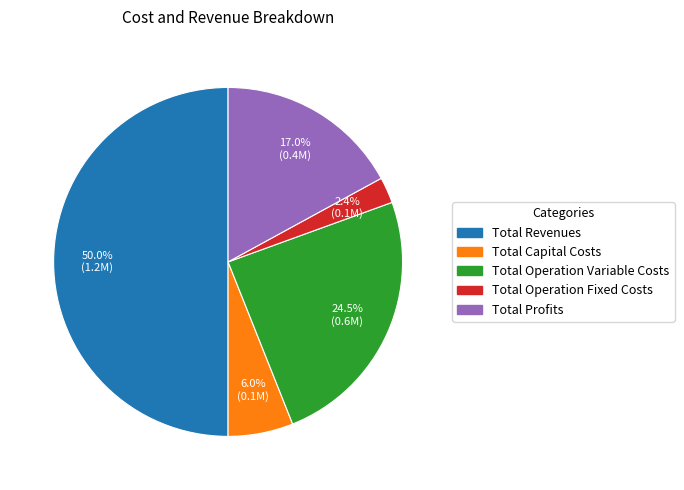

Which category has the biggest portion of the pie?

Total Revenues